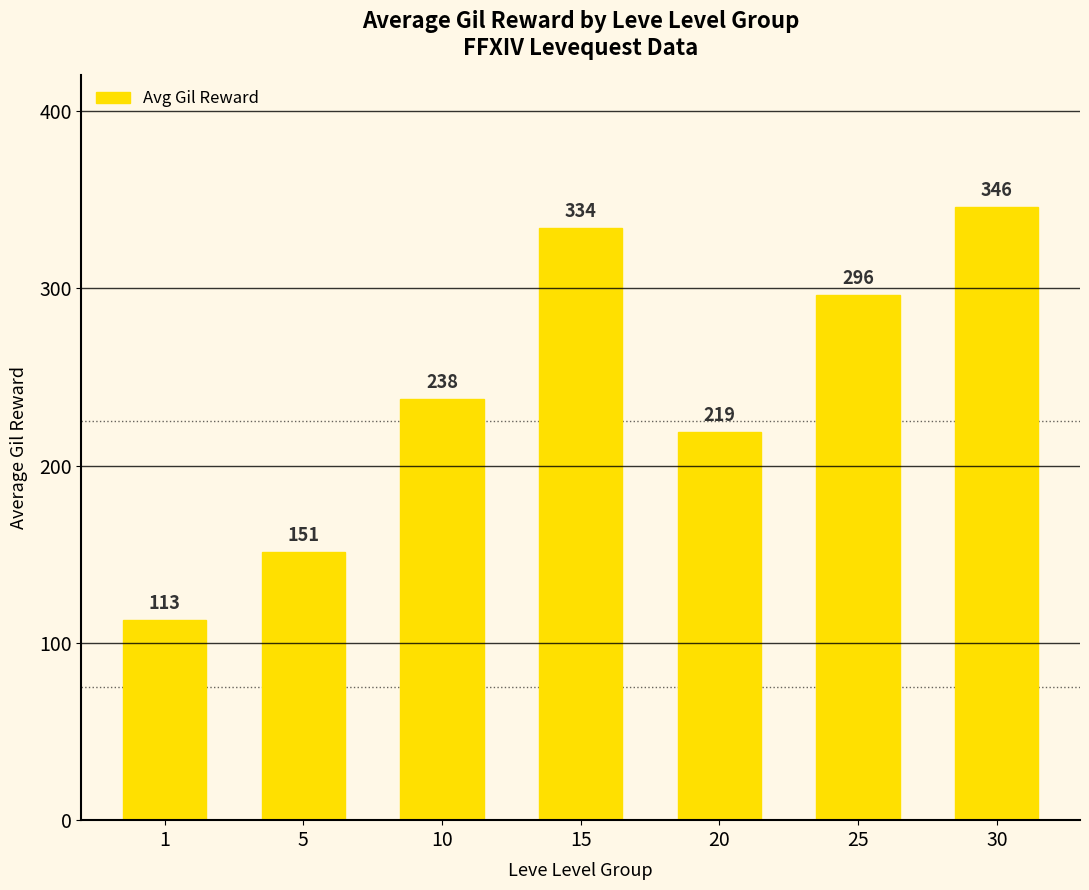

What is the minimum value shown in the chart?

113.0